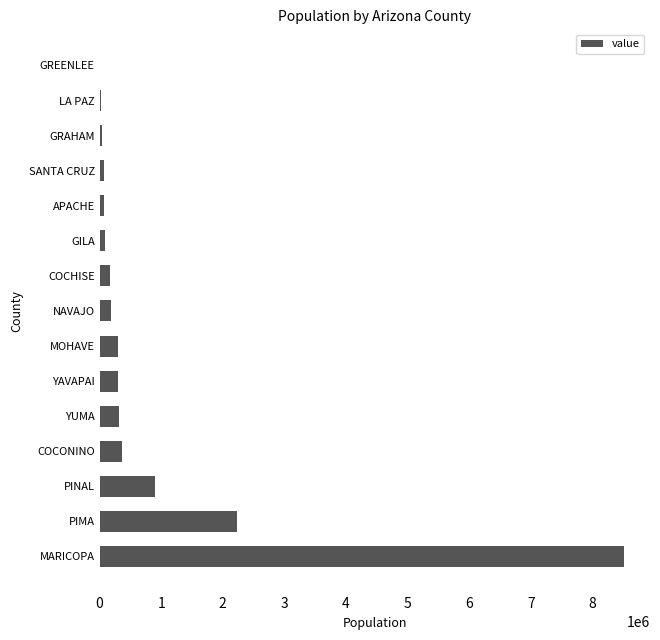

What is the change in value from MARICOPA to YAVAPAI?

-8209161